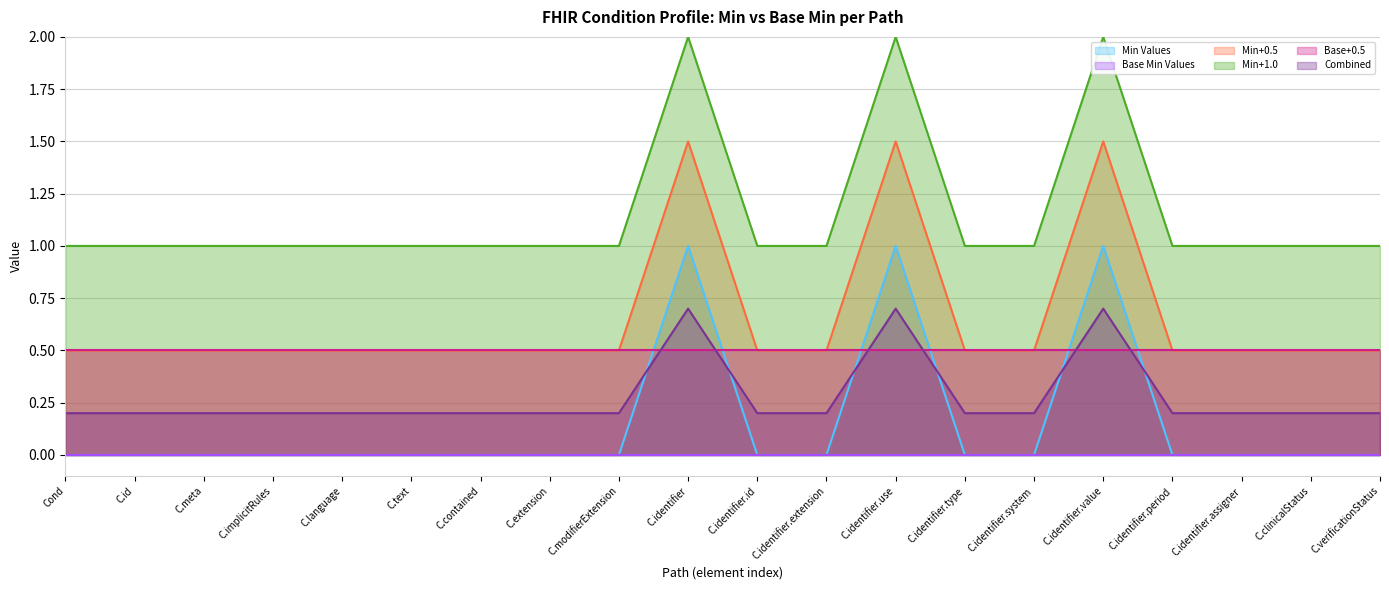

What position from the right is C.implicitRules?

17